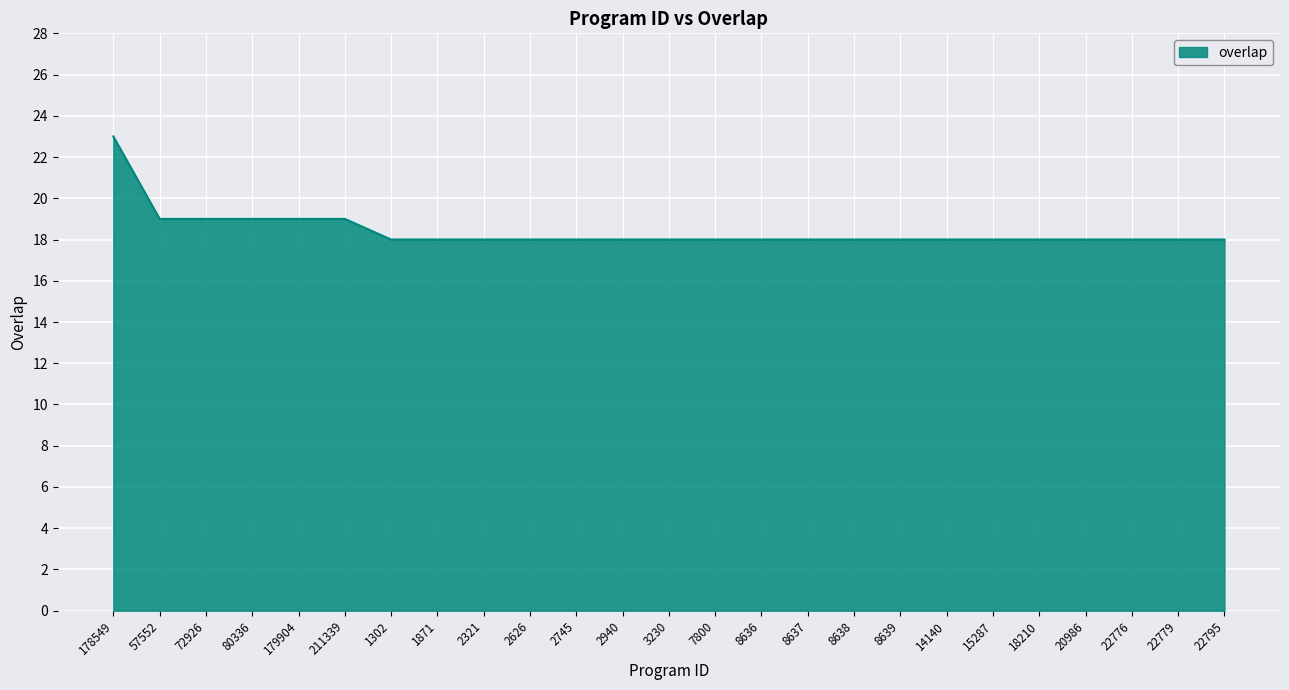

How many values are between 18 and 19?

24